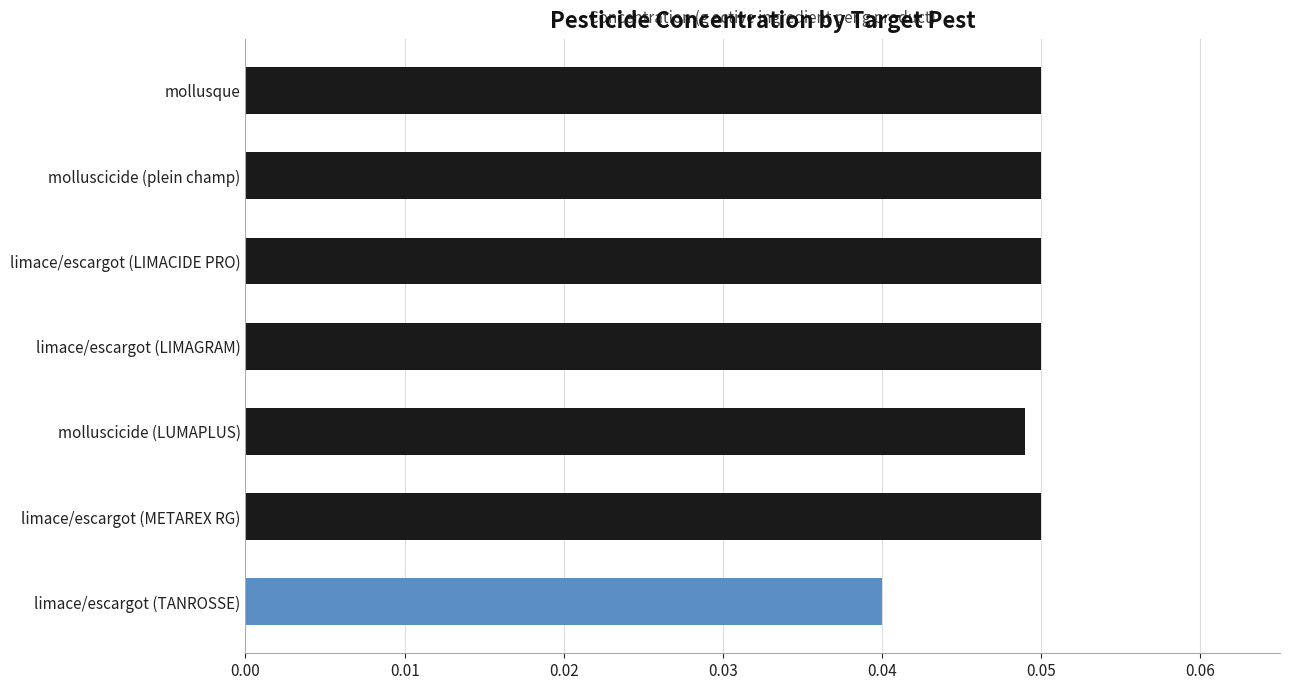

How many values are between 0 and 1?

7